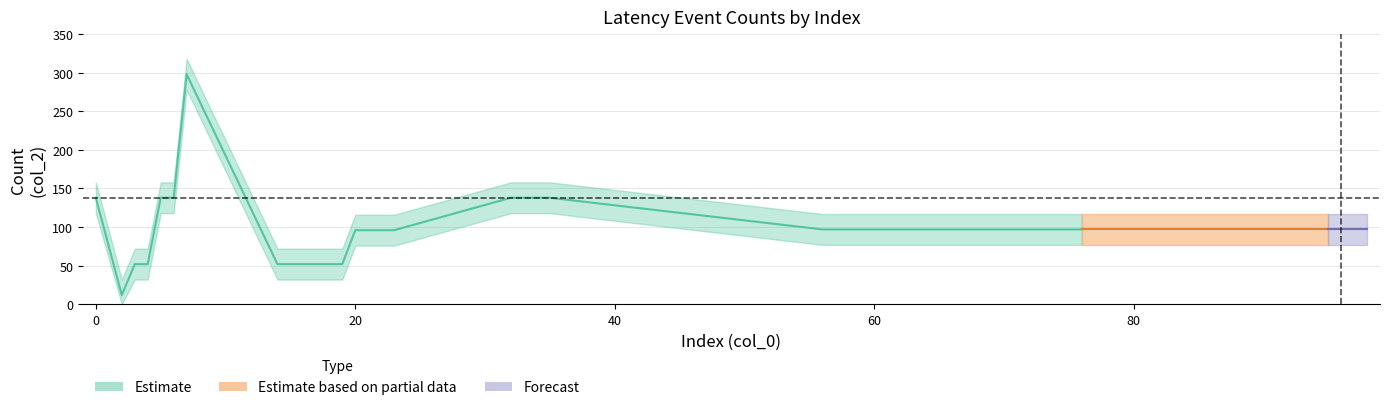

True or false: Estimate and Estimate_upper intersect in this chart.

False